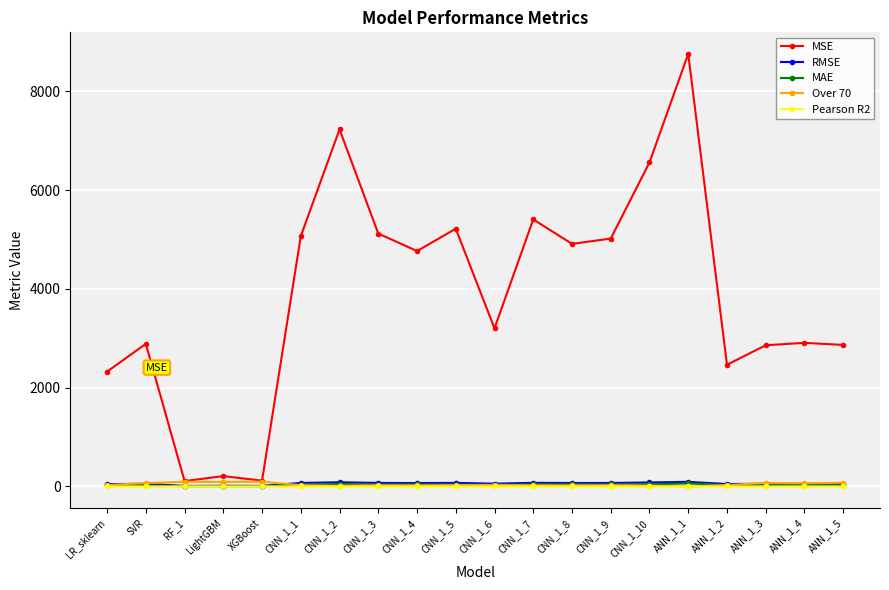

Which series changed the most between RF_1 and CNN_1_8?

MSE